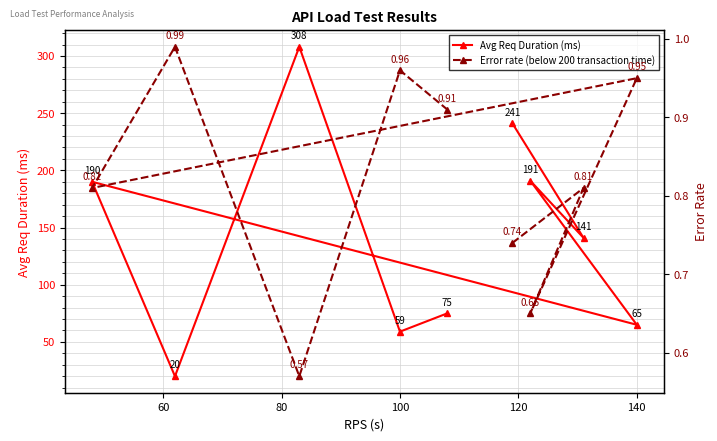

What is the lowest value of the Avg Req Duration (ms) series?

20